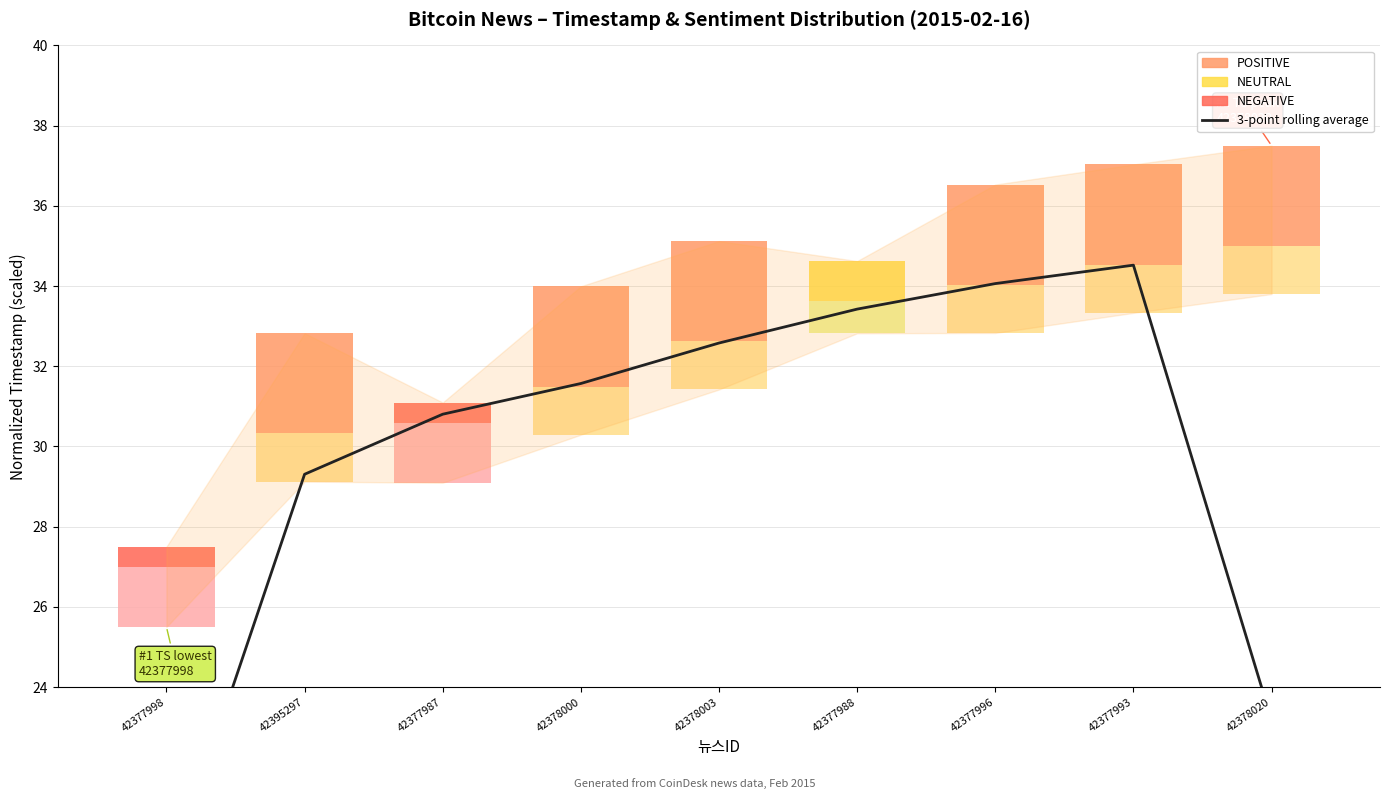

What is the label of the 1st bar from the left?

42377998